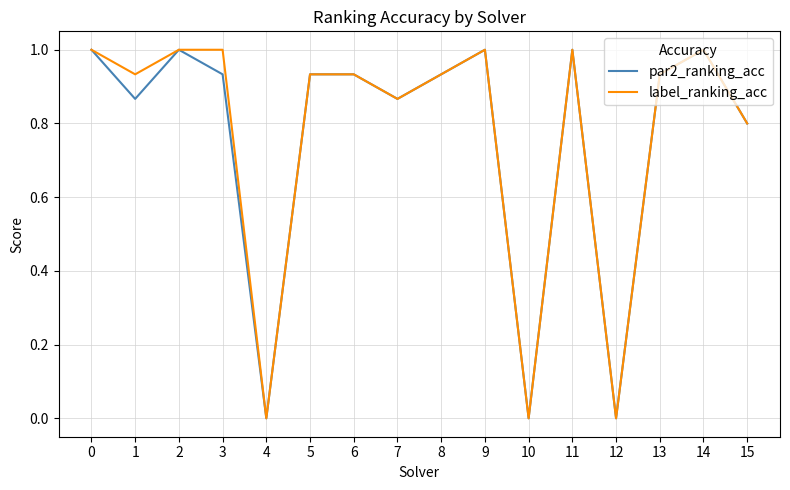

What is the total value across all series at 15?

1.6